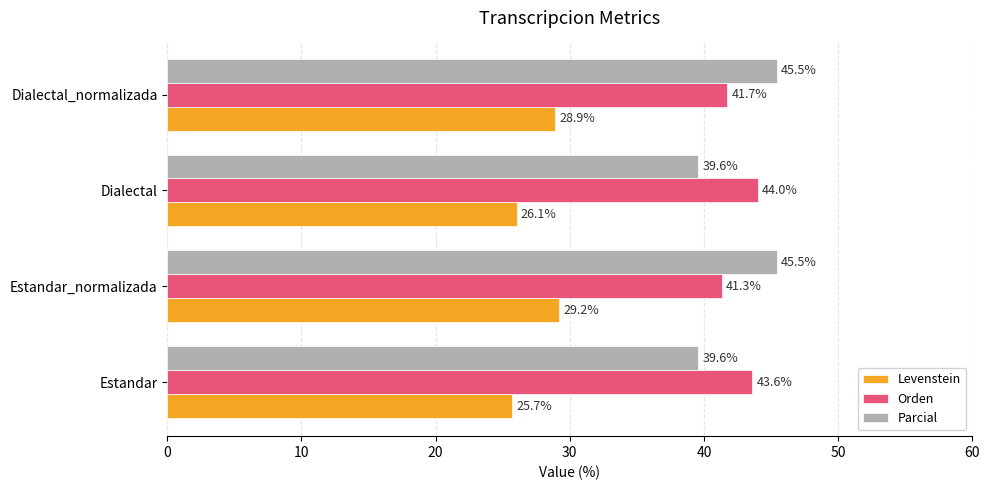

At how many categories does at least one series exceed 36?

4